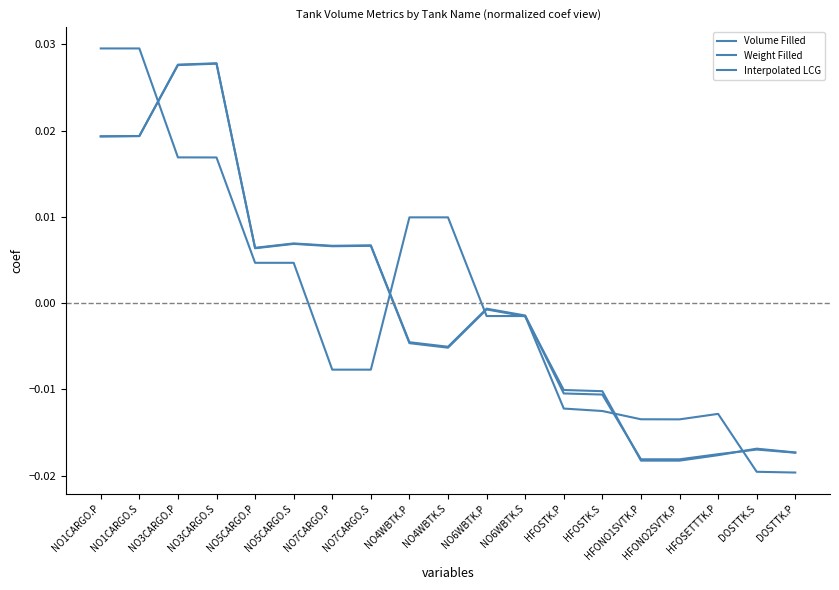

Where is the first local minimum for Interpolated LCG?

NO7CARGO.S